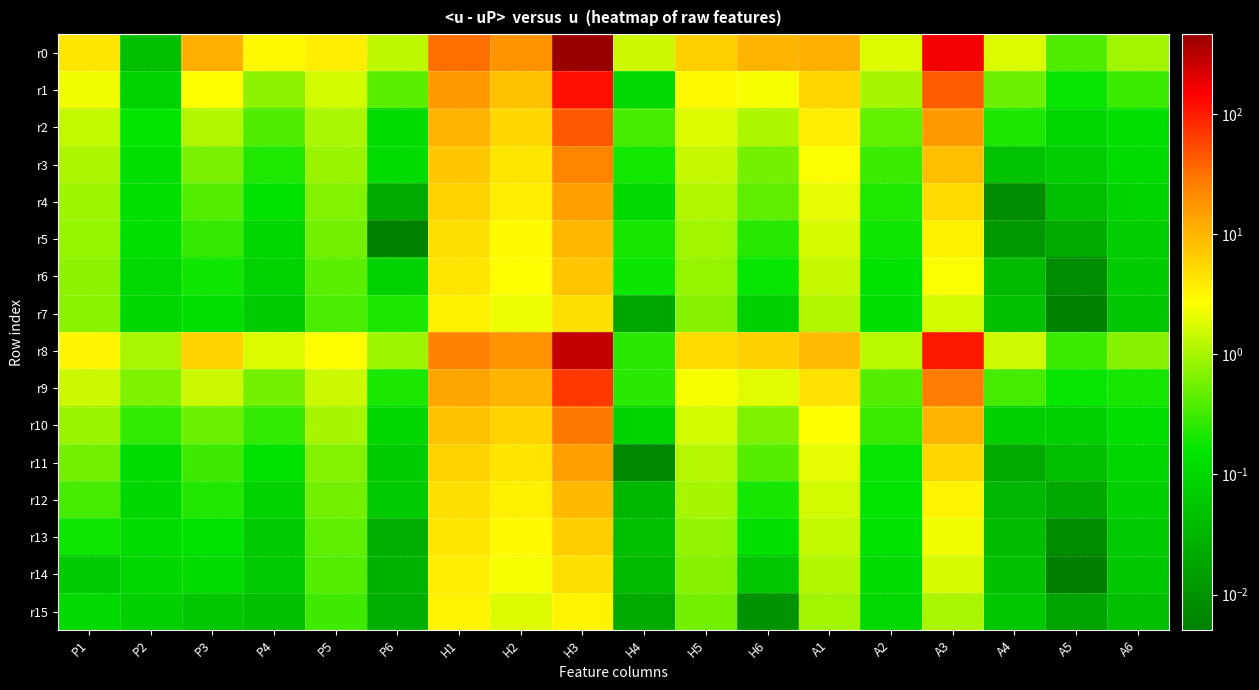

Between A3 and P4, which is larger?

A3